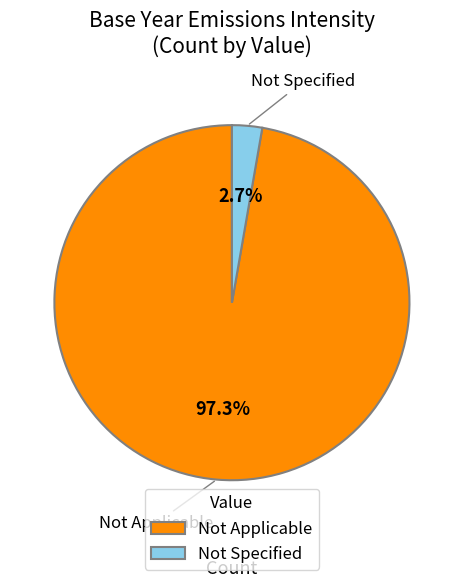

To the nearest percent, what is the average slice percentage?

50%